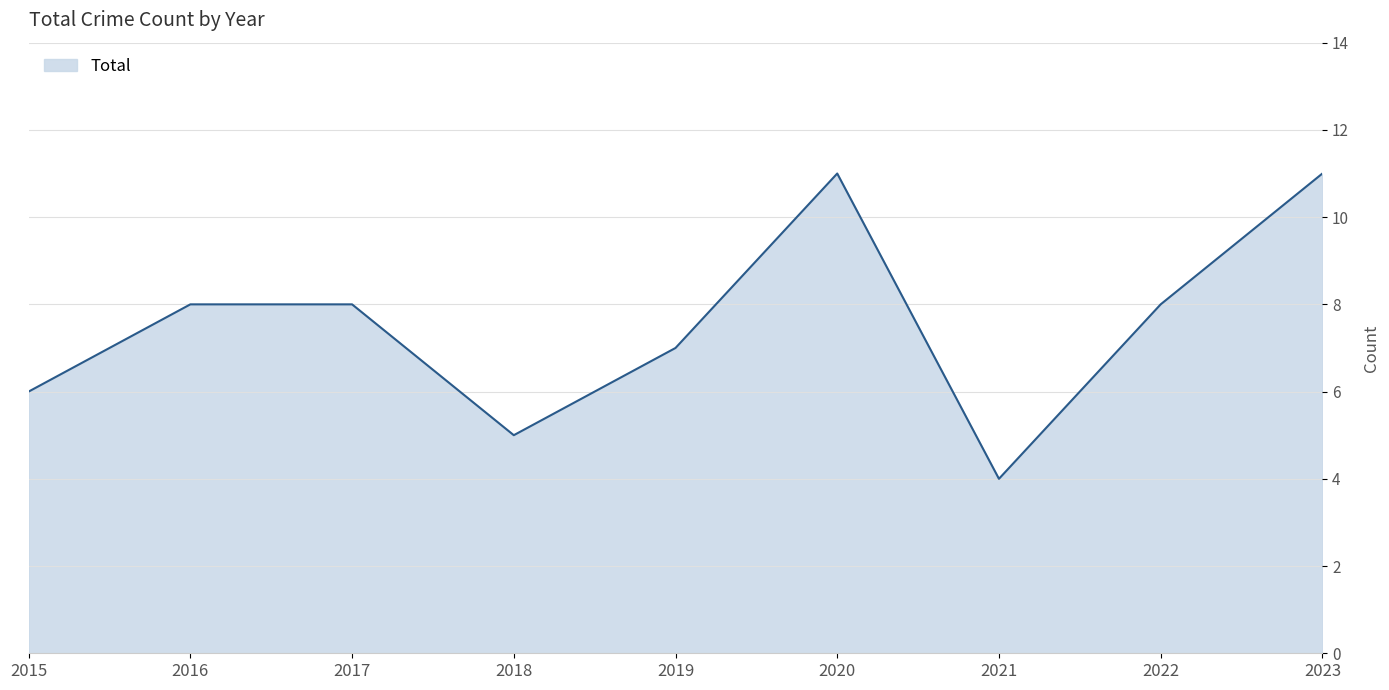

What is the average value?

8